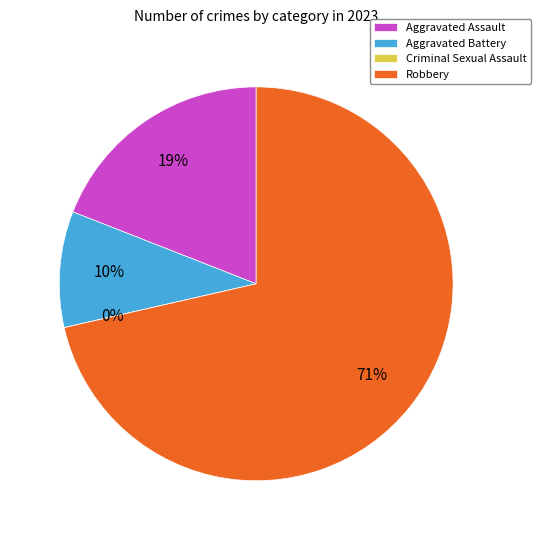

What percentage is the Aggravated Battery slice, to the nearest percent?

10%